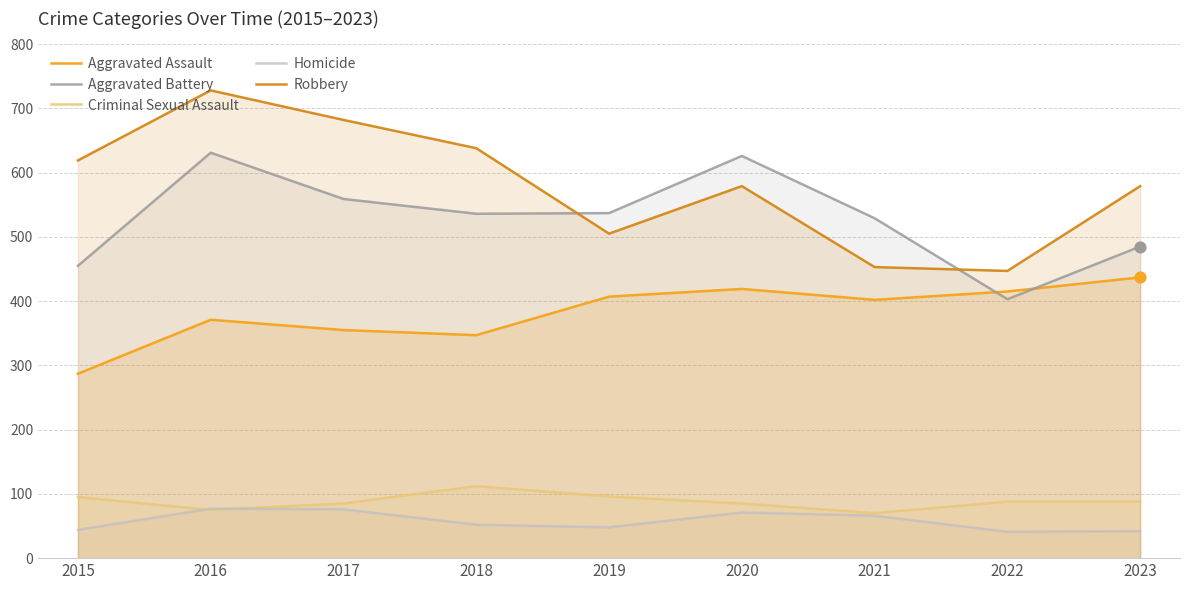

Which series reaches the maximum Y coordinate?

Robbery